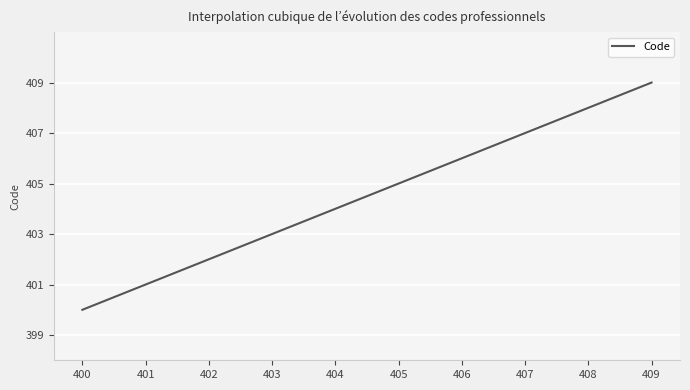

What is the minimum value shown in the chart?

400.0